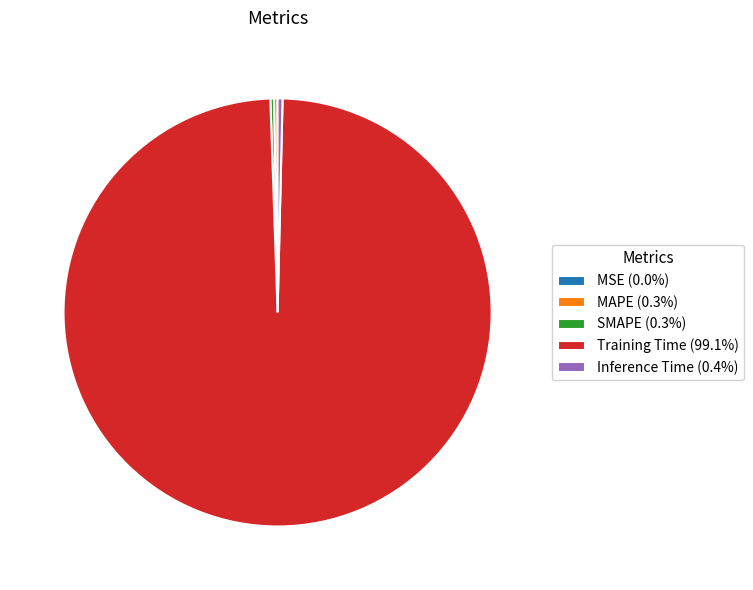

Is there a majority slice in this chart?

Yes